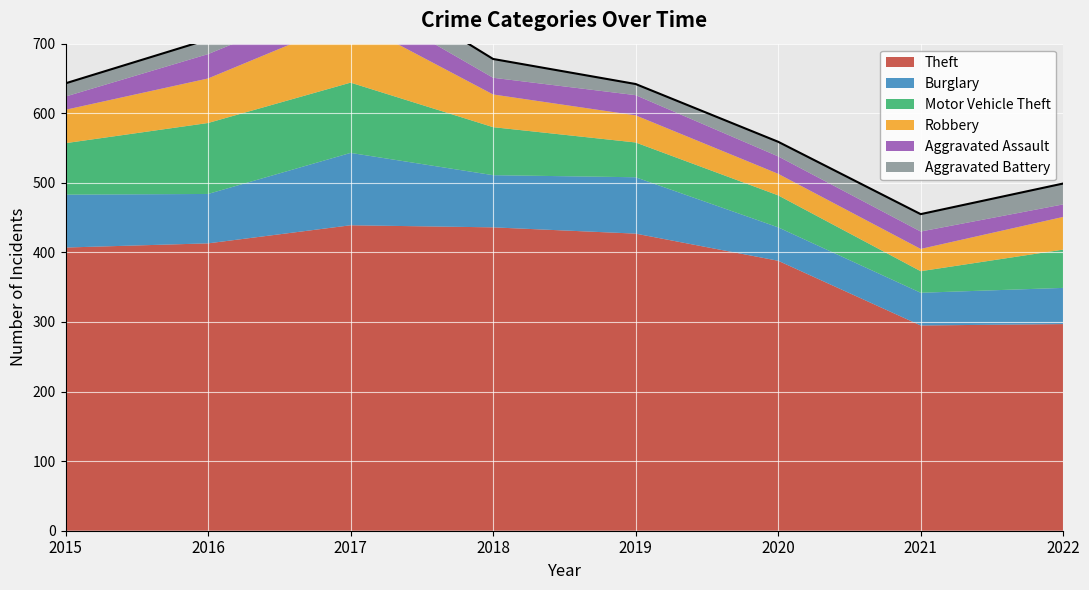

Reading right to left, extract all data points from this chart.

Theft: 2022=297	2021=295	2020=388	2019=427	2018=436	2017=439	2016=413	2015=407
Burglary: 2022=52	2021=47	2020=48	2019=81	2018=75	2017=104	2016=71	2015=76
Motor Vehicle Theft: 2022=55	2021=31	2020=46	2019=50	2018=69	2017=101	2016=102	2015=74
Robbery: 2022=47	2021=32	2020=31	2019=39	2018=47	2017=91	2016=64	2015=48
Aggravated Assault: 2022=18	2021=25	2020=25	2019=29	2018=24	2017=34	2016=35	2015=19
Aggravated Battery: 2022=30	2021=25	2020=21	2019=16	2018=27	2017=35	2016=21	2015=19